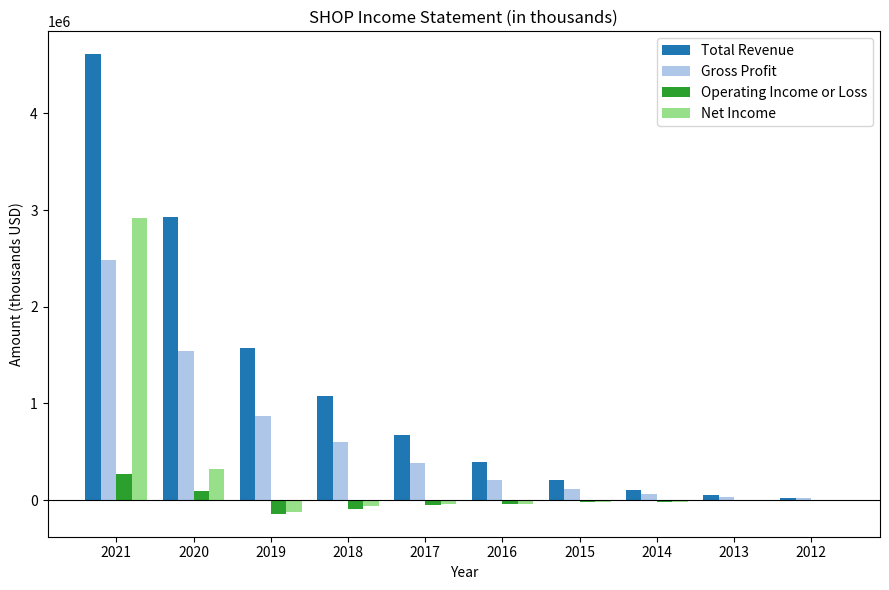

Is the value of Net Income at 2020 greater than the value of Total Revenue at 2012?

Yes